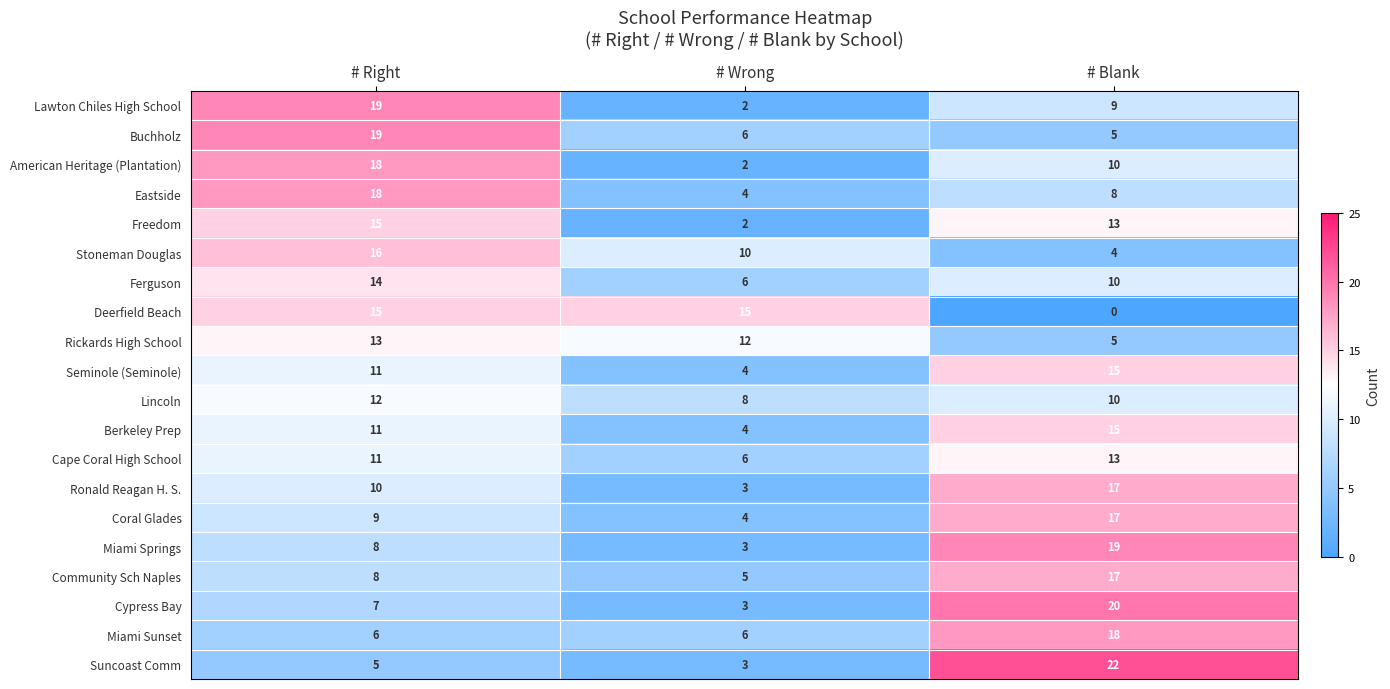

At which category is the sum across all series the highest?

# Blank